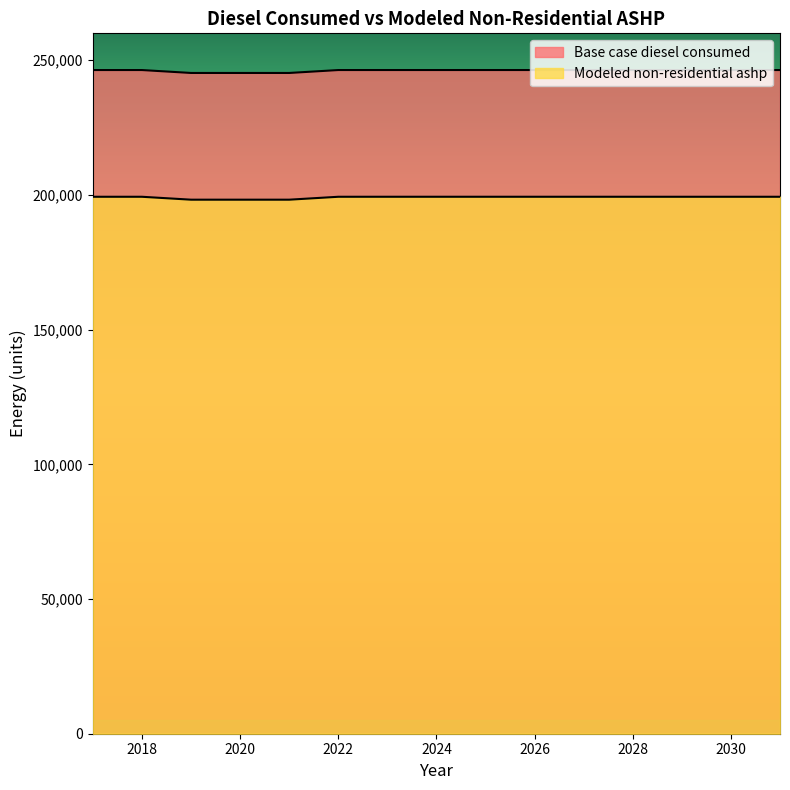

Reading left to right, transcribe all the data shown in this chart.

Base case diesel consumed: 246372.0	246370.0	245289.0	245287.0	245288.0	246370.0	246374.0	246375.0	246375.0	246374.0	246374.0	246372.0	246370.0	246371.0	246370.0
Modeled non-residential ashp: 199330.1	199328.1	198247.1	198245.1	198246.1	199328.1	199332.1	199333.1	199333.1	199332.1	199332.1	199330.1	199328.1	199329.1	199328.1